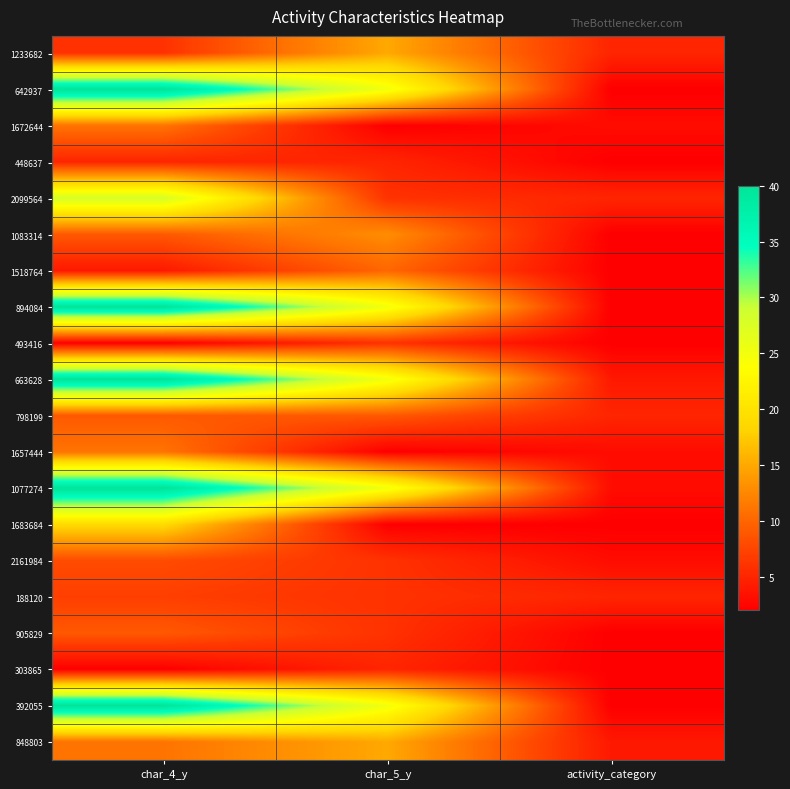

Rank the series at activity_category from highest to lowest value.

1233682, 2099564, 798199, 188120, 663628, 848803, 1672644, 1657444, 1077274, 2161984, 642937, 448637, 1083314, 1518764, 894084, 493416, 1683684, 905829, 303865, 392055